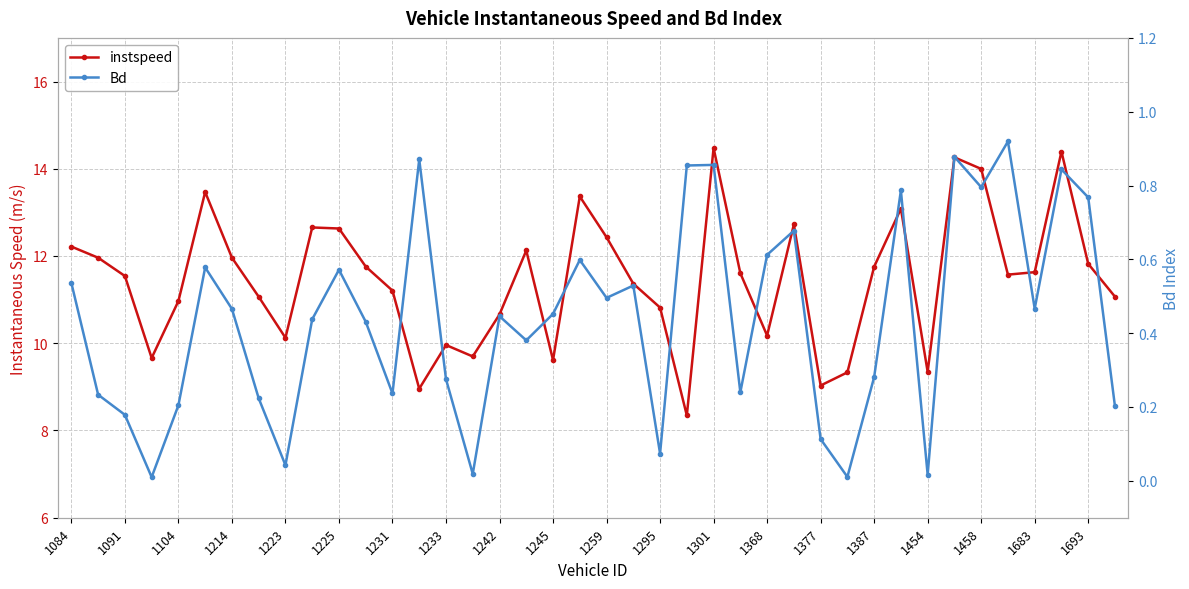

What is the difference between the maximum and minimum values in the Bd series?

0.9